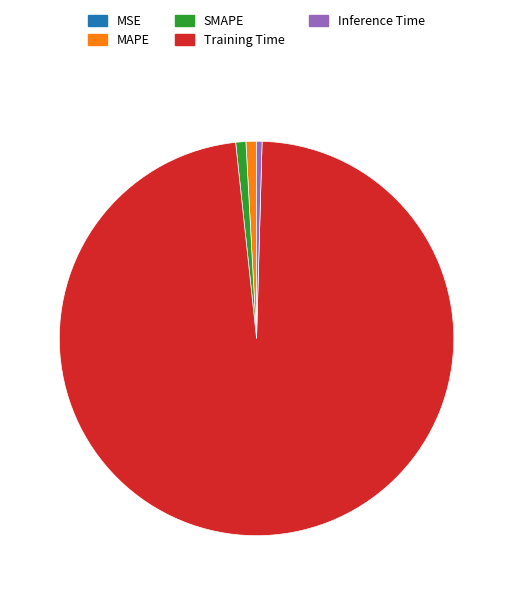

The MAPE slice represents 1% of the pie. True or false?

True